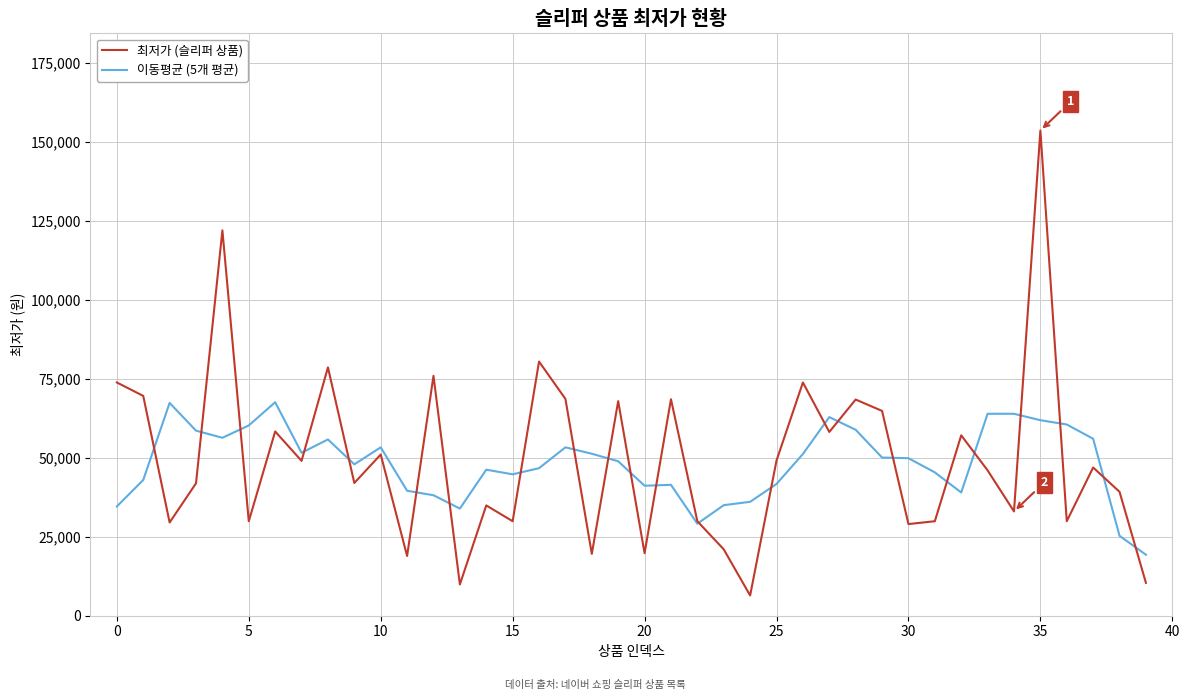

List the series in order of their peak value, lowest first.

이동평균 (5개 평균), 최저가 (슬리퍼 상품)